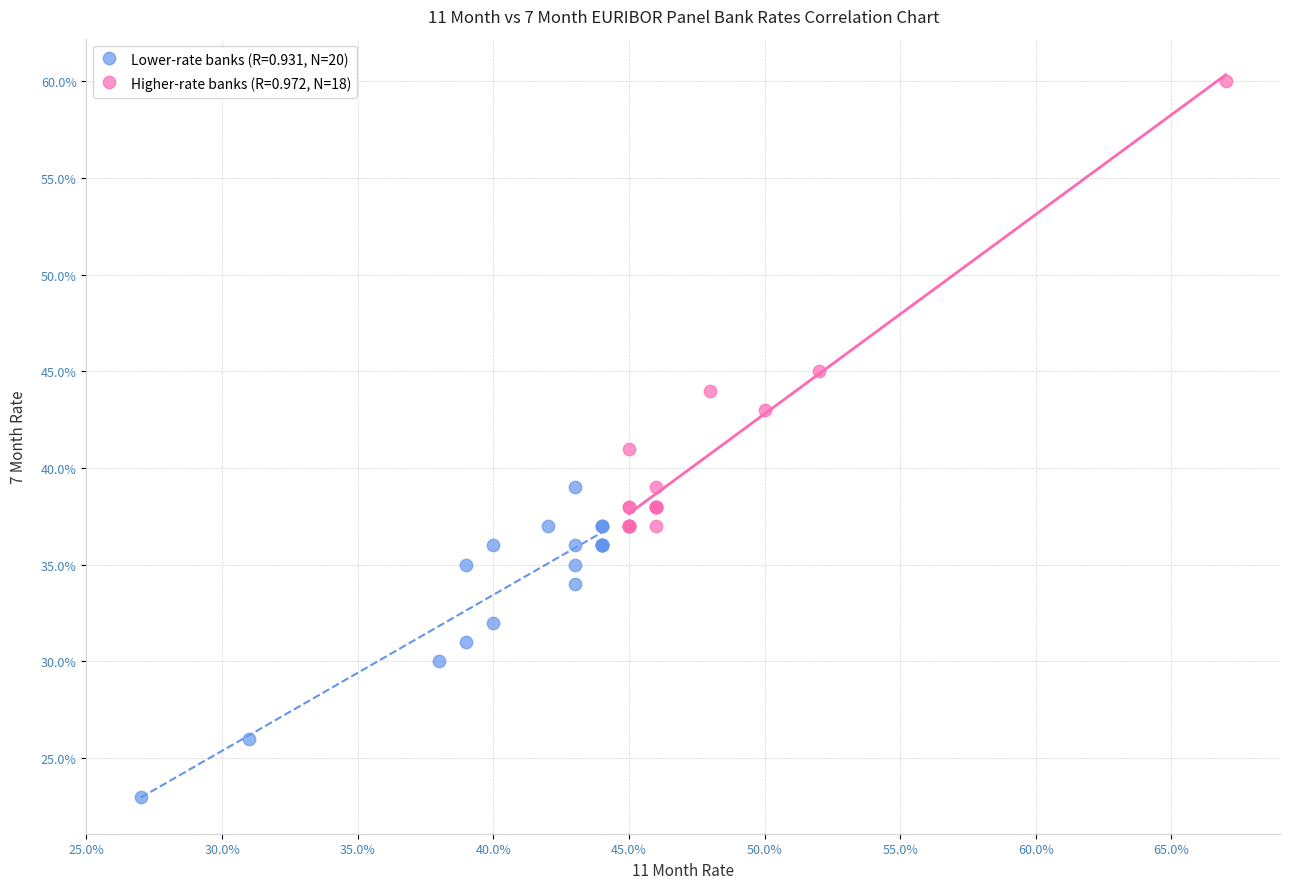

Which series reaches the maximum Y coordinate?

Higher-rate banks (R=0.972, N=18)